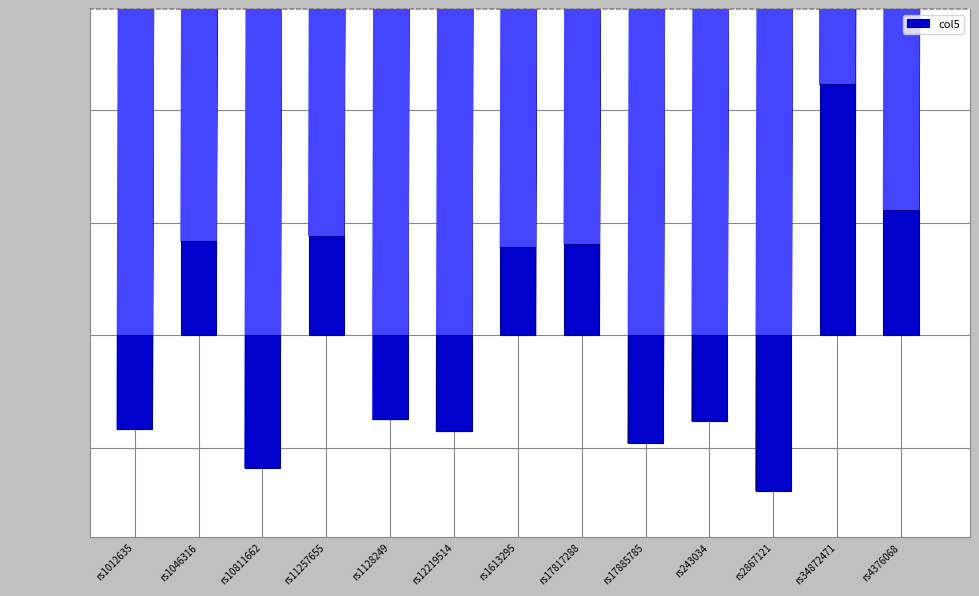

List the labels in order of value, largest first.

rs34872471, rs4376068, rs11257655, rs1046316, rs17817288, rs1613295, rs1128249, rs243034, rs1012635, rs12219514, rs17885785, rs10811662, rs2867121